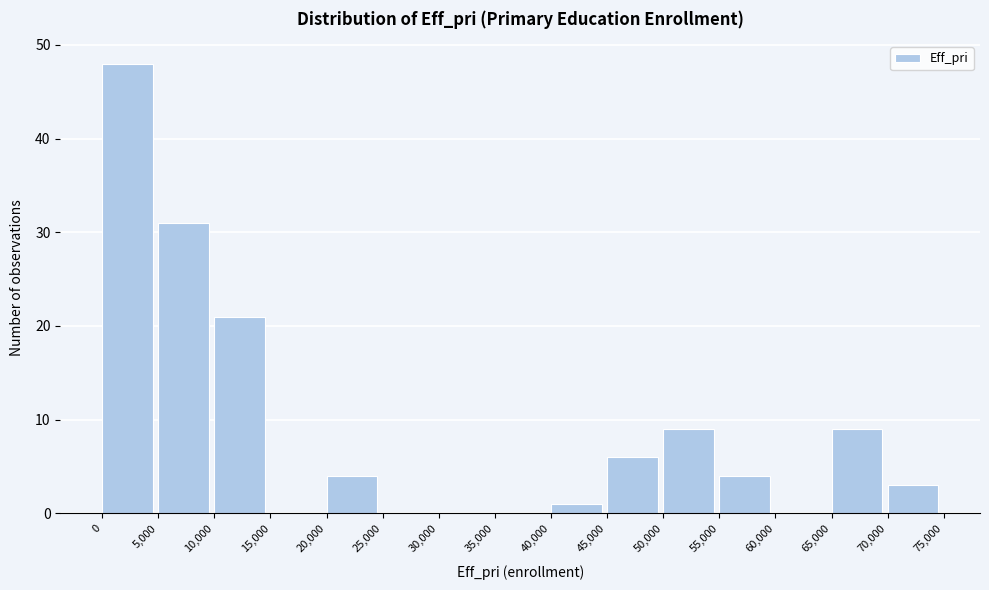

Reading left to right, list every bar in this chart as the range it spans on the x-axis followed by its height. The values are not printed on the chart, so give them approximately, as read against the axis.

0 to 5,000: 48
5,000 to 10,000: 31
10,000 to 15,000: 21
15,000 to 20,000: 0
20,000 to 25,000: 4
25,000 to 30,000: 0
30,000 to 35,000: 0
35,000 to 40,000: 0
40,000 to 45,000: 1
45,000 to 50,000: 6
50,000 to 55,000: 9
55,000 to 60,000: 4
60,000 to 65,000: 0
65,000 to 70,000: 9
70,000 to 75,000: 3